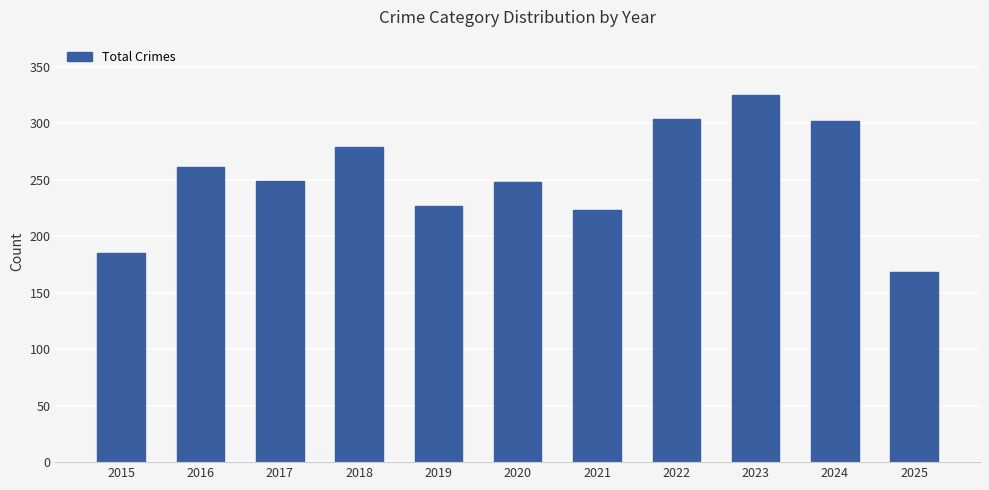

Where does the data first go above 249?

2016